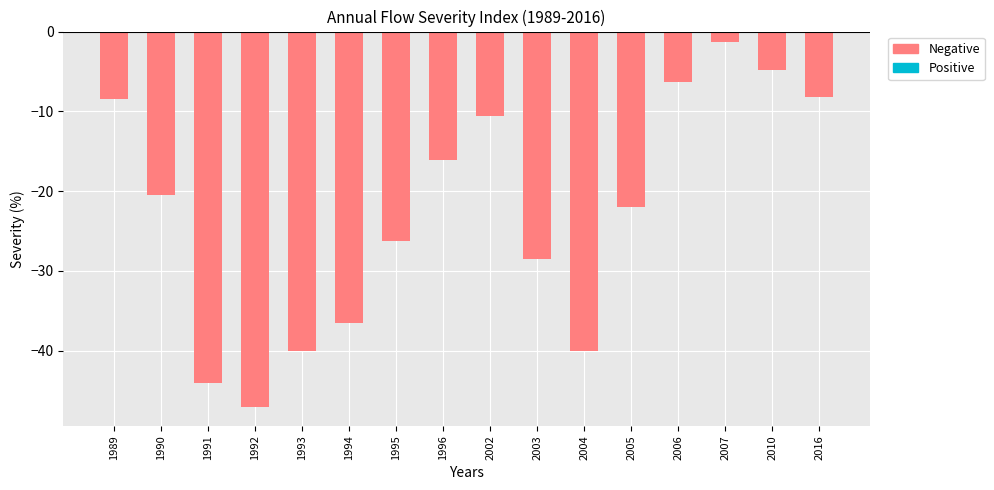

The chart shows a value of -40.1 at 2004. True or false?

True